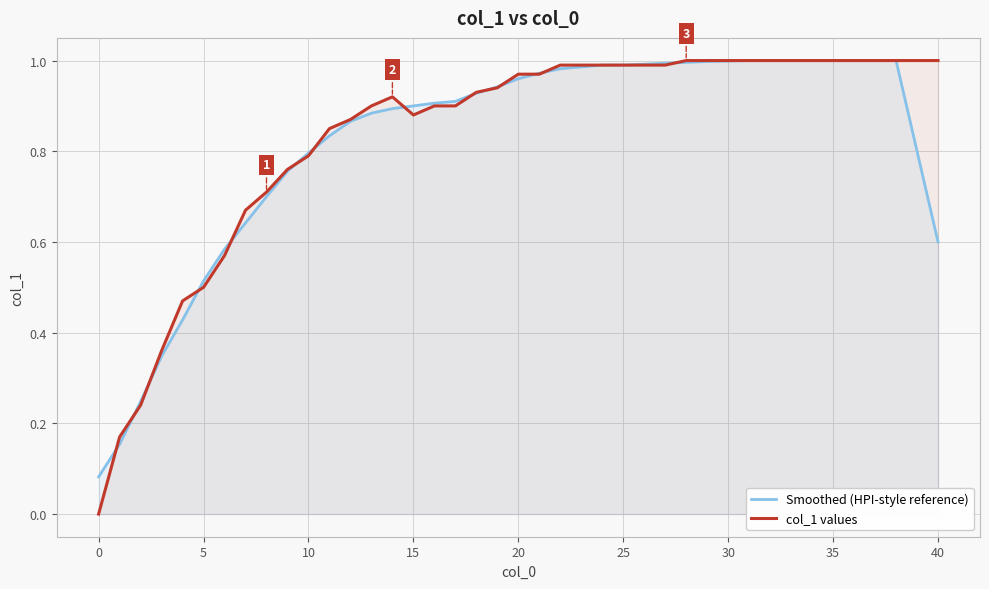

The value of col_1 values at 0 is 0.0. True or false?

True